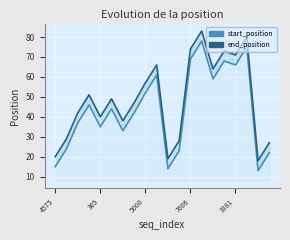

How many series are shown in this chart?

2